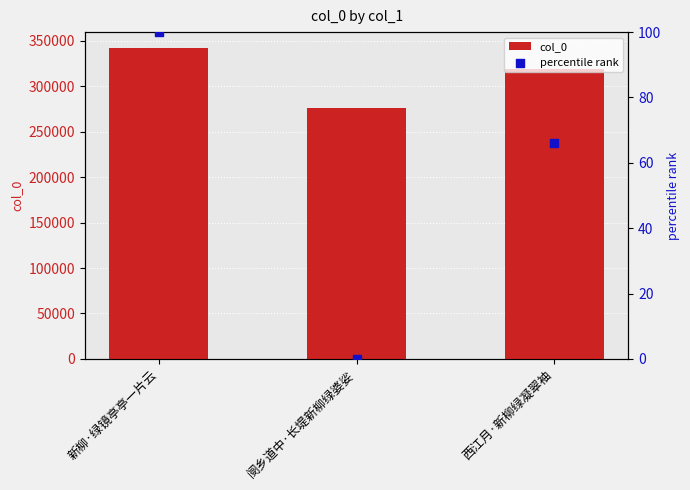

At how many categories does at least one series exceed 120264?

3